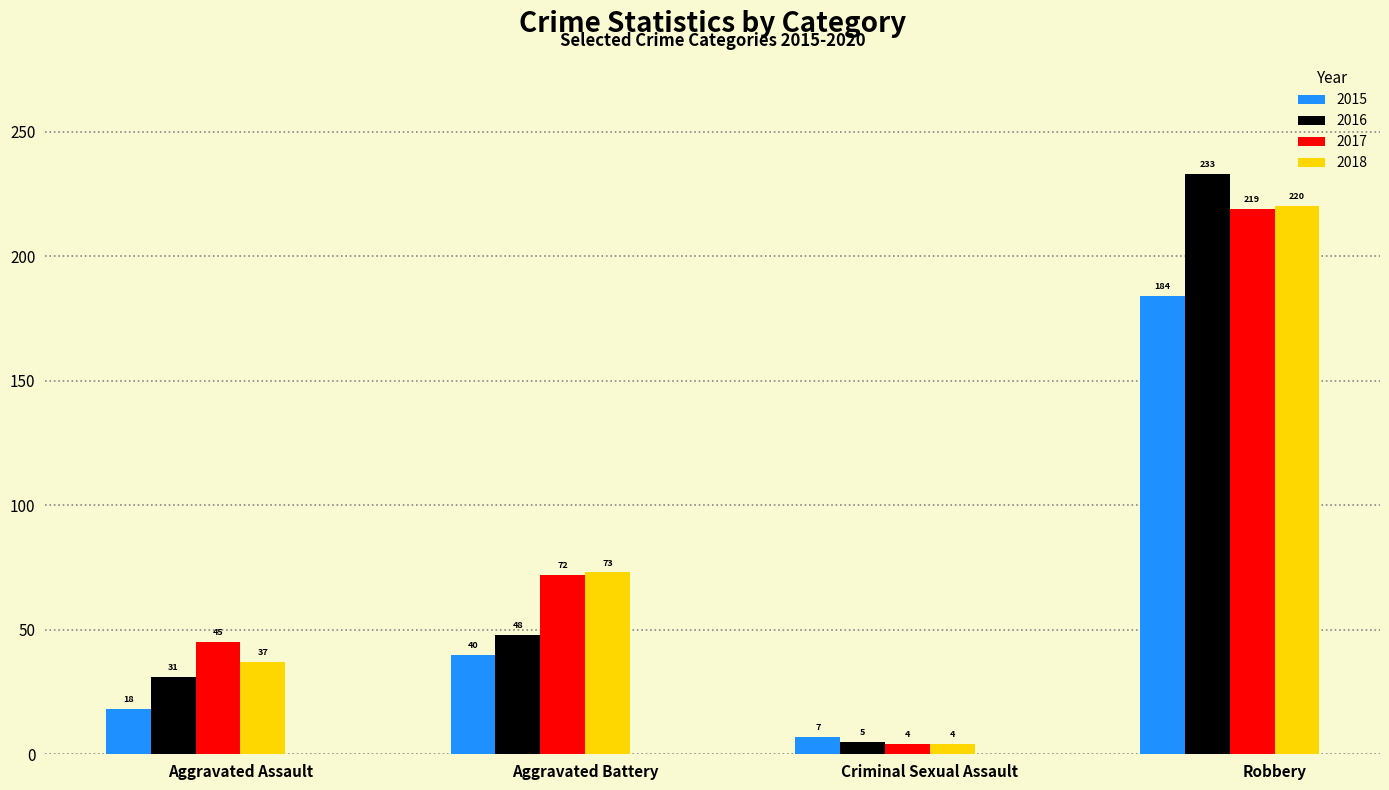

How many categories are shown in the chart?

4